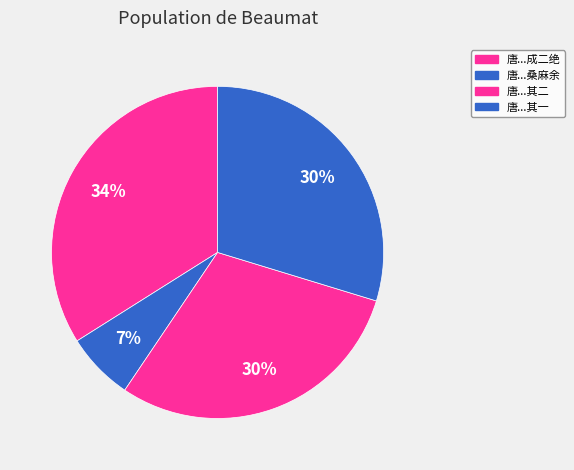

How many segments does this pie chart have?

4